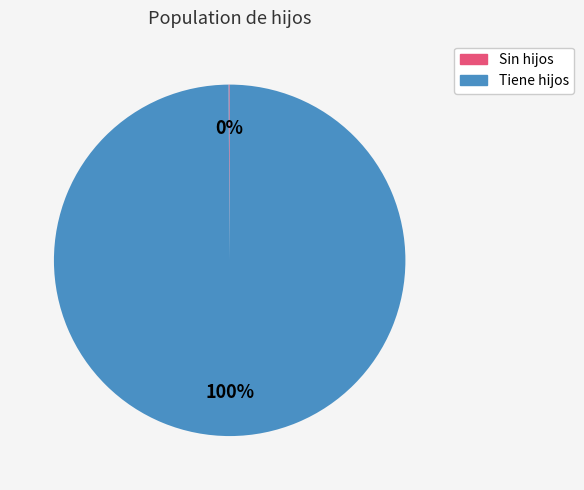

What percentage is the Tiene hijos slice, to the nearest percent?

100%